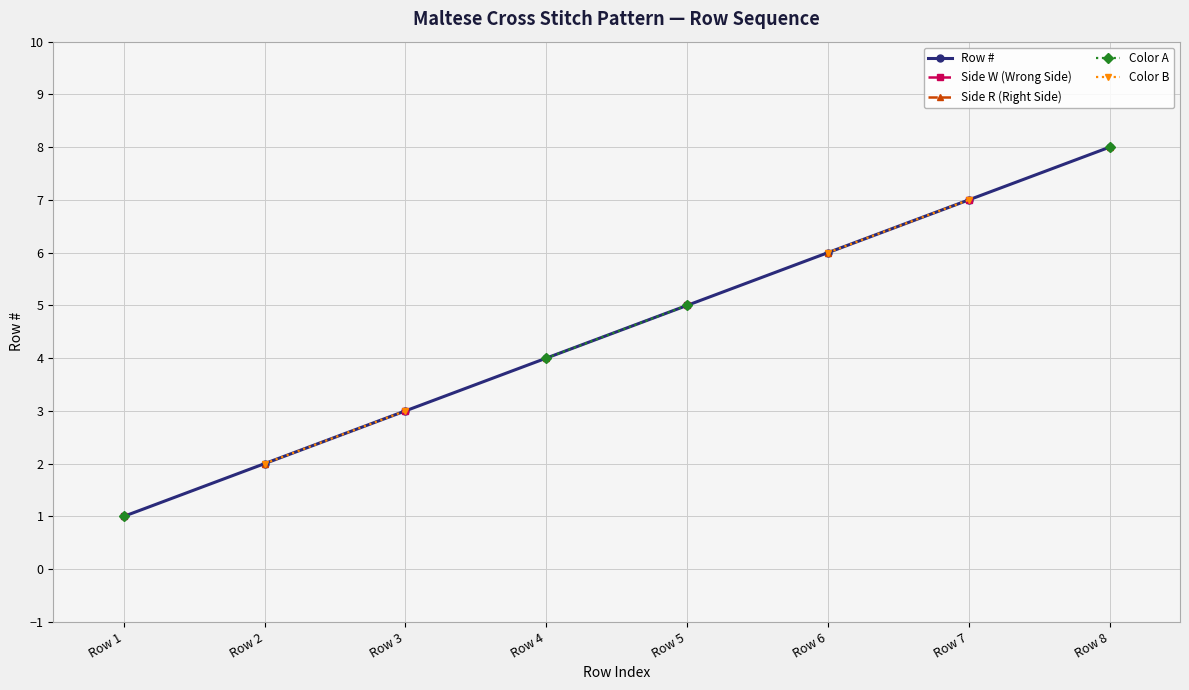

At which label does Color A first exceed 5?

Row 8